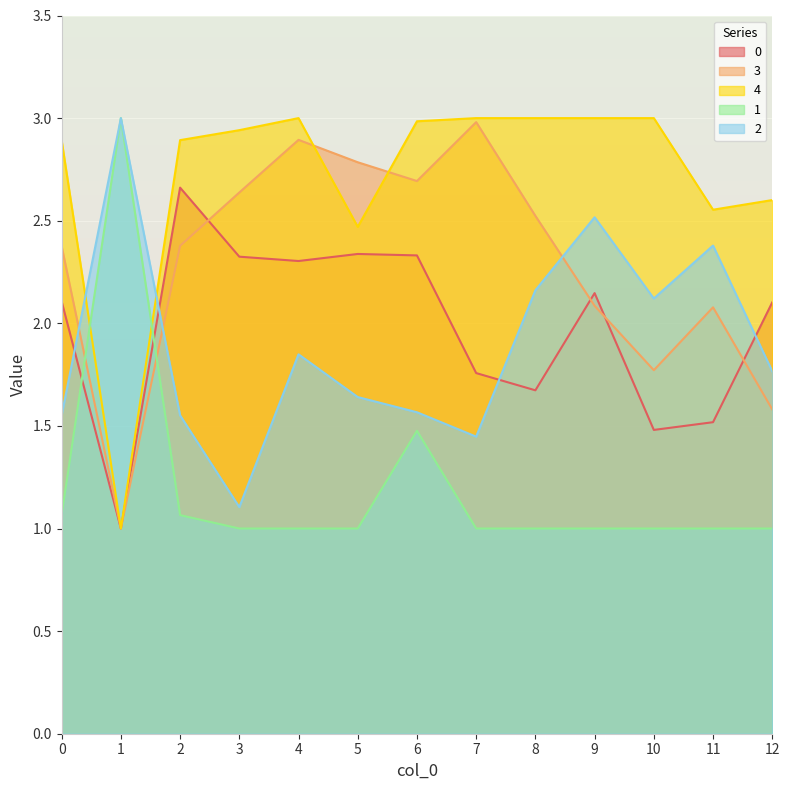

Which label corresponds to the smallest value in the chart?

1